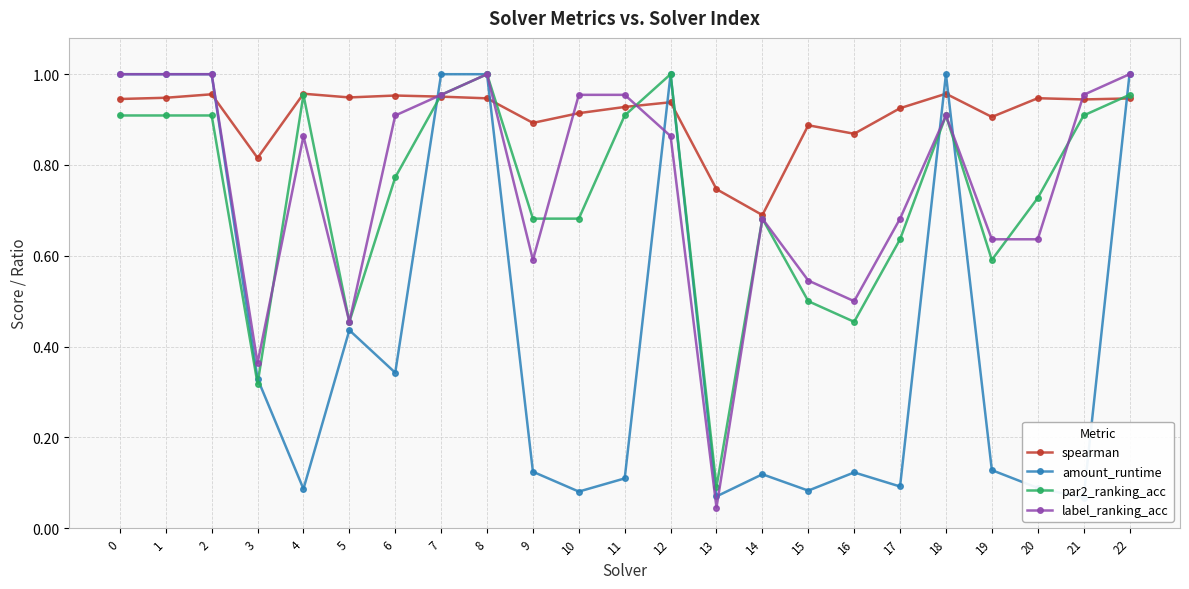

The spearman series shows 0.7 at 13. True or false?

True